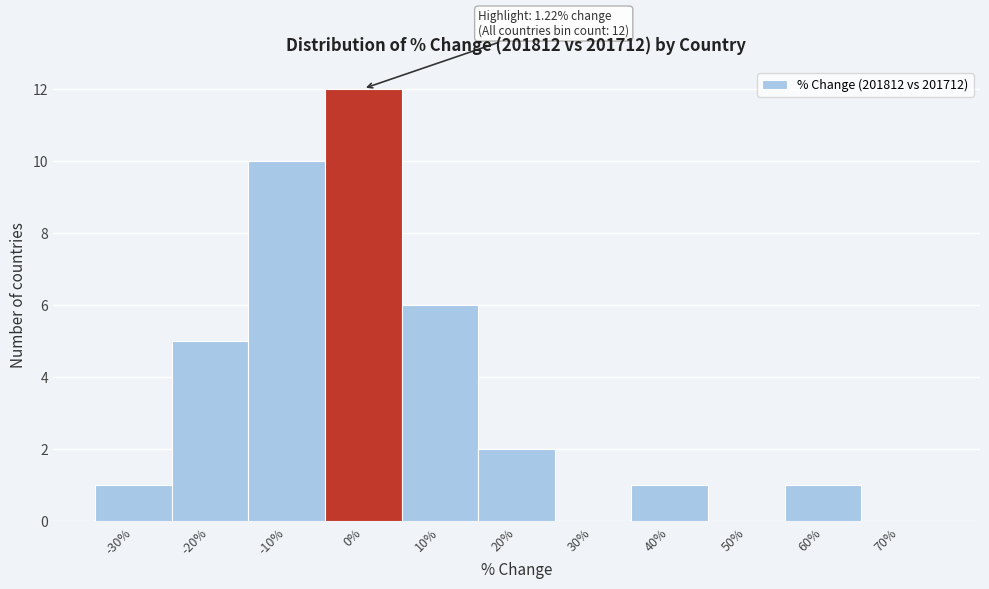

Reading left to right, transcribe all the data shown in this chart.

-30%=1	-20%=5	-10%=10	0%=12	10%=6	20%=2	30%=0	40%=1	50%=0	60%=1	70%=0